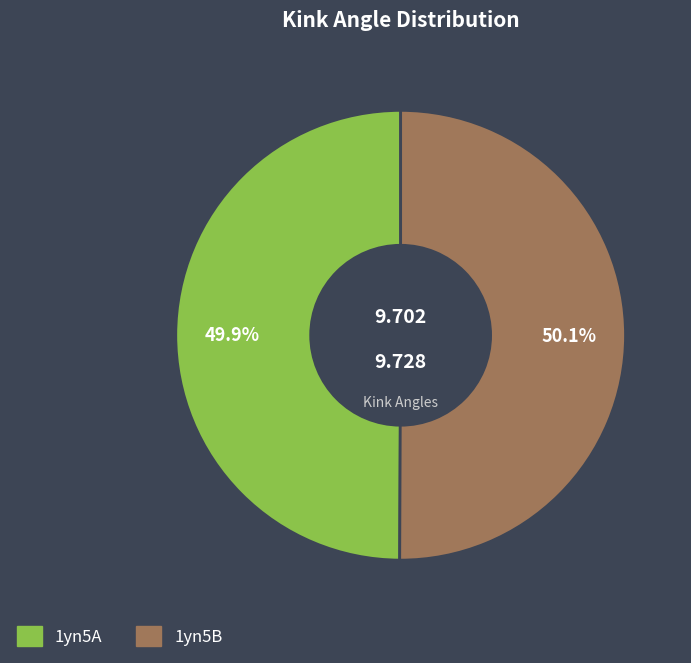

To the nearest percent, what is the combined percentage of 1yn5A and 1yn5B?

100%